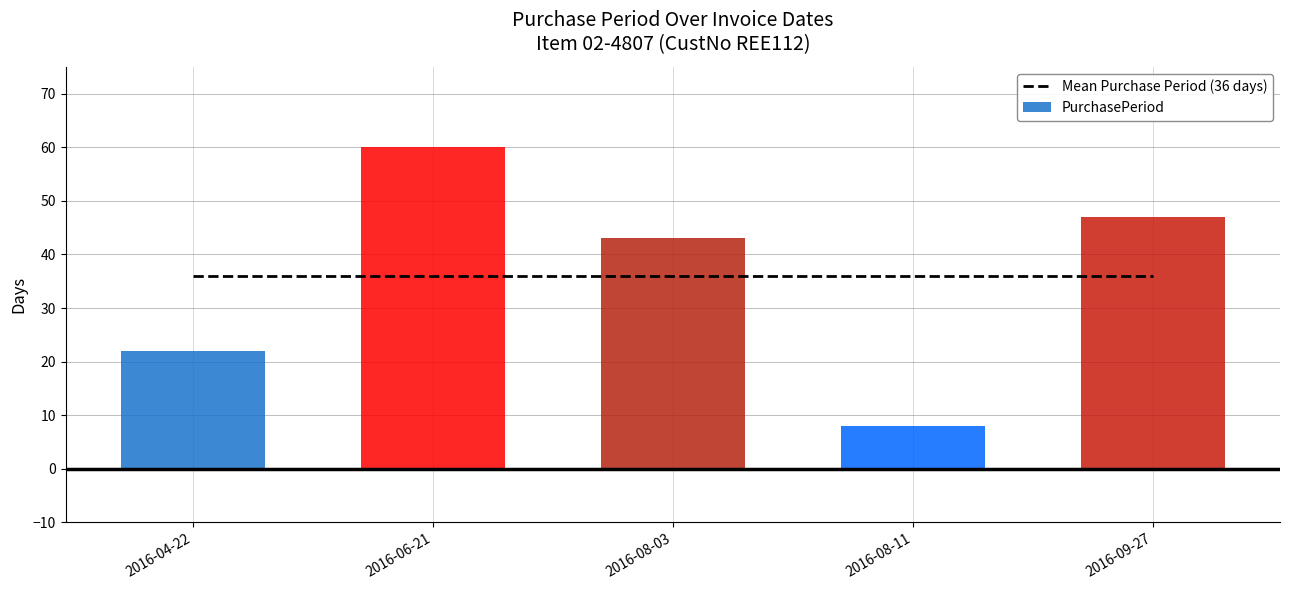

What is the greatest value displayed?

60